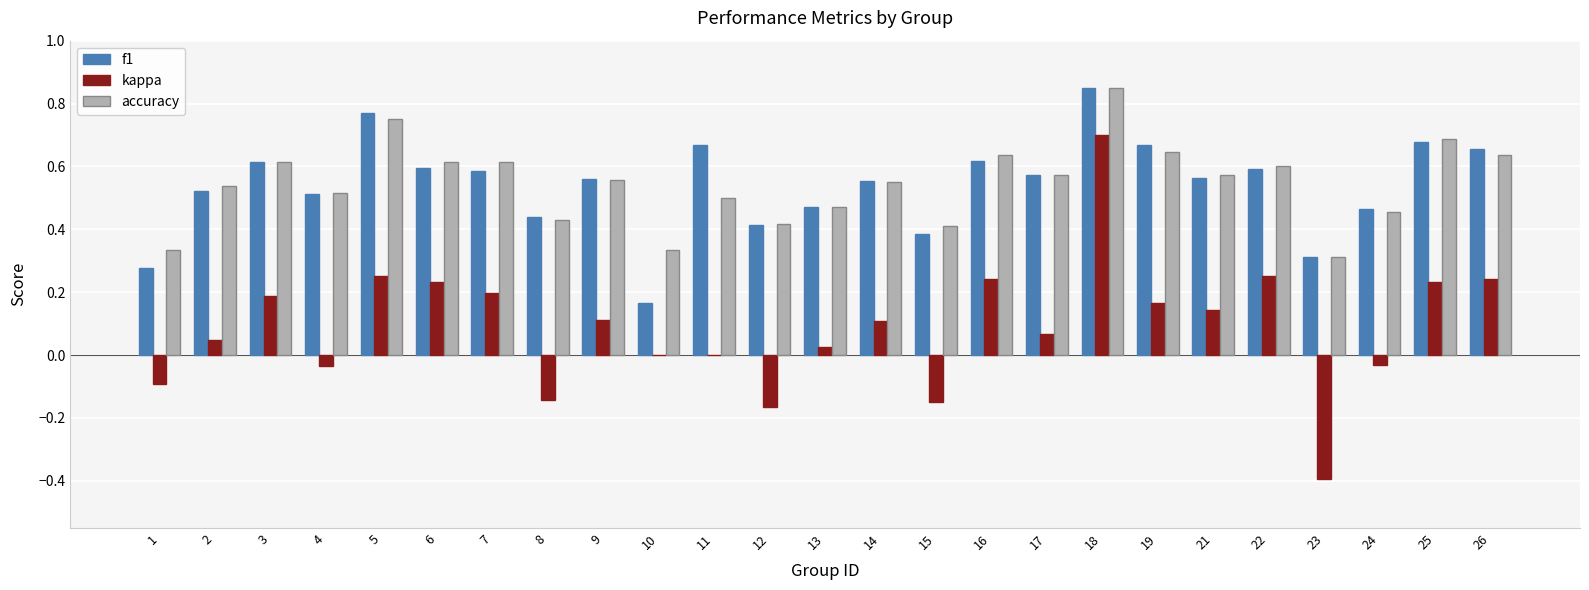

At which category is the sum across all series the highest?

18